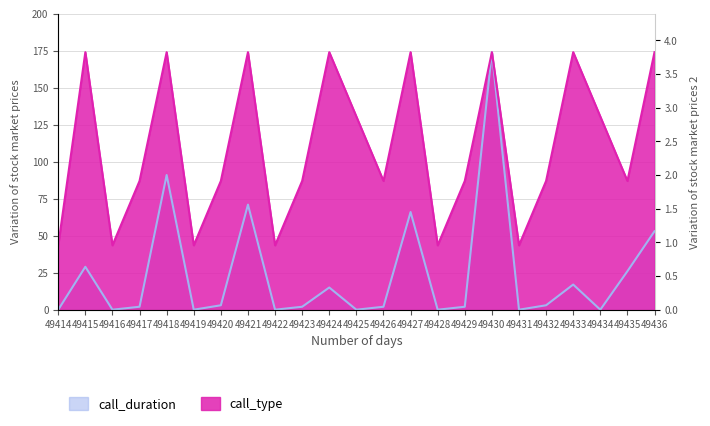

What is the spread (max minus min) of values at 49436?

121.0